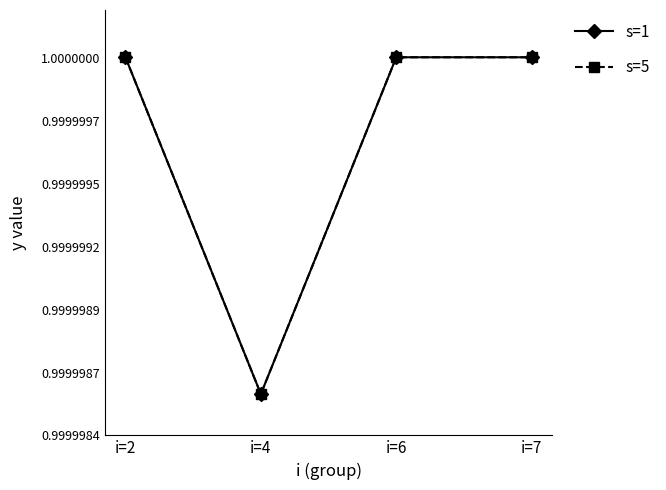

At which category is the sum across all series the highest?

i=2